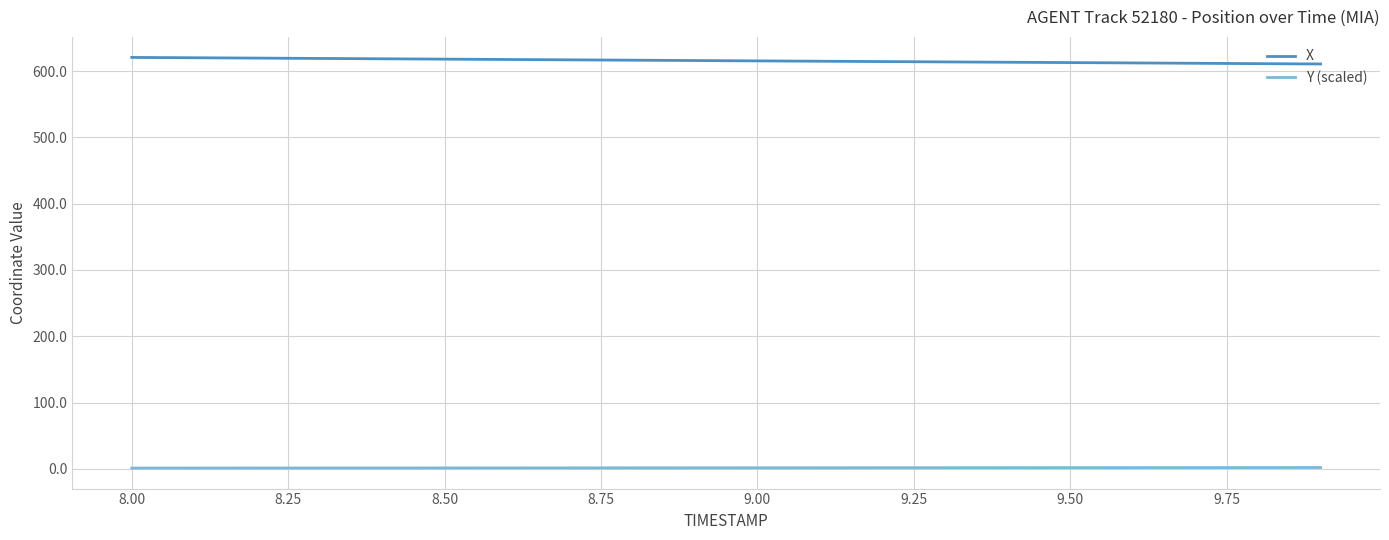

True or false: Y (scaled) and X cross at least once.

False